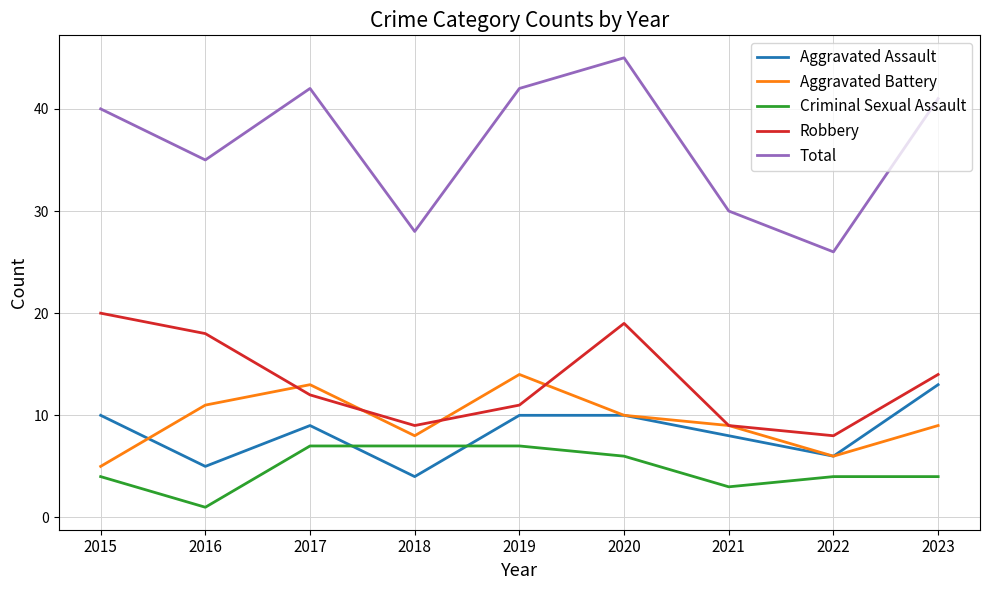

True or false: Aggravated Assault has a value of 8 at 2016.

False